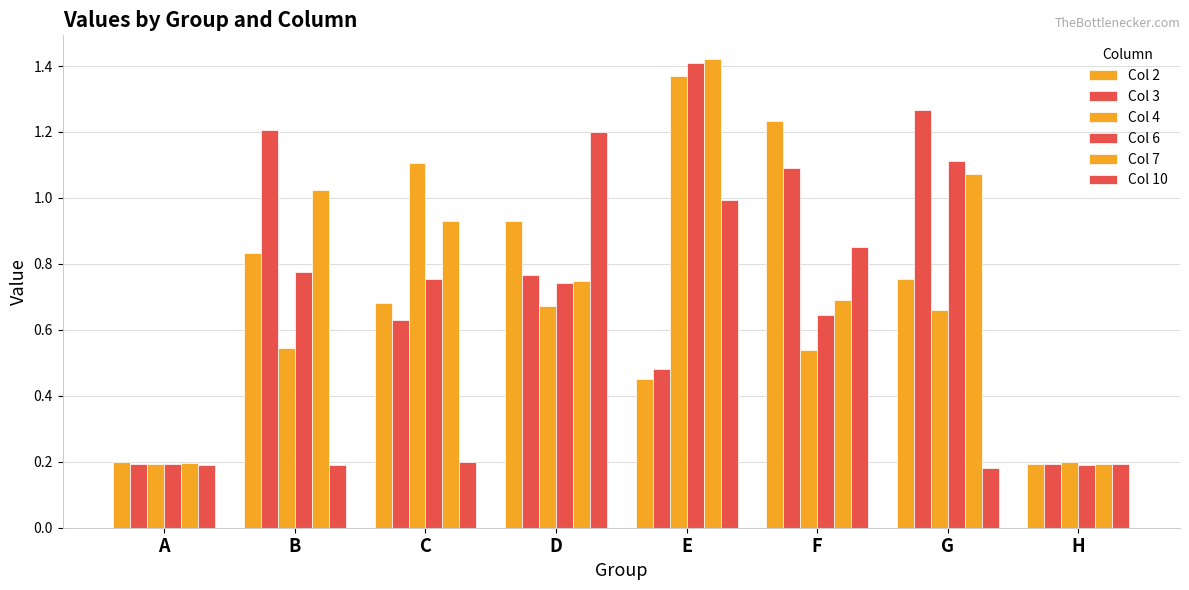

At which label does Col 7 reach its minimum?

H